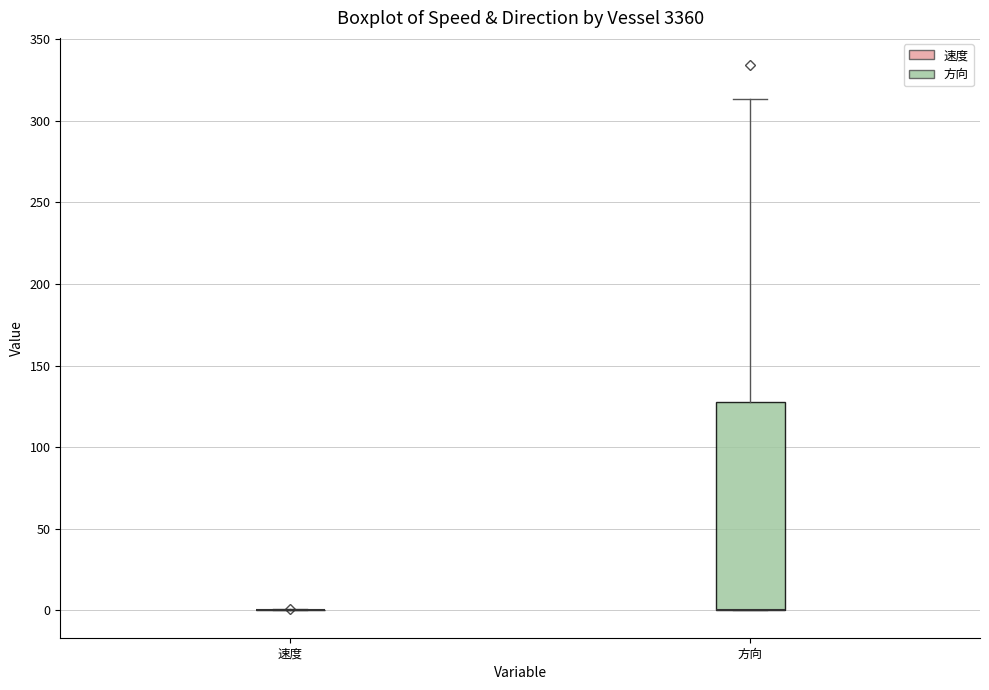

Reading left to right, transcribe this box plot: for each box, give where its median line is, the range the box spans, and where its two whiskers end, as read against the y-axis. The values are not printed on the chart, so give them approximately, as read against the axis.

速度: box collapsed to a line at 0, whiskers 0 to 0
方向: median 0 (drawn on the box's lower edge), box 0 to 130, whiskers 0 to 315